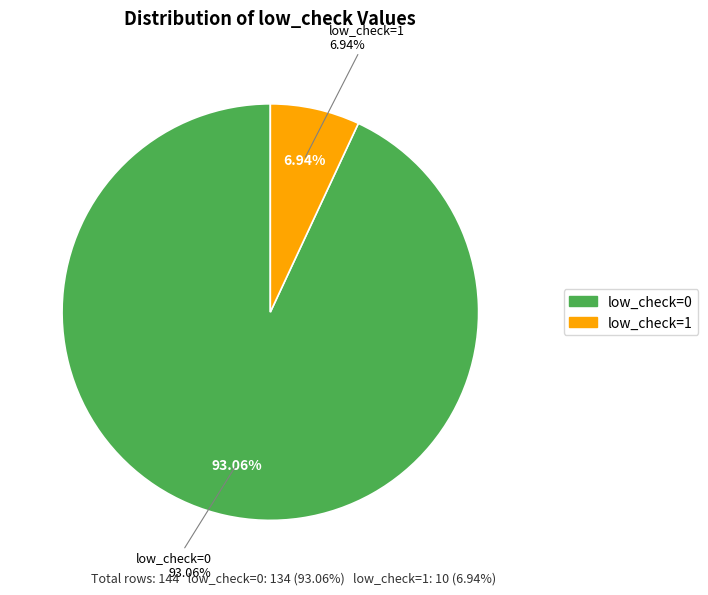

To the nearest percent, what portion does low_check=0 represent?

93%